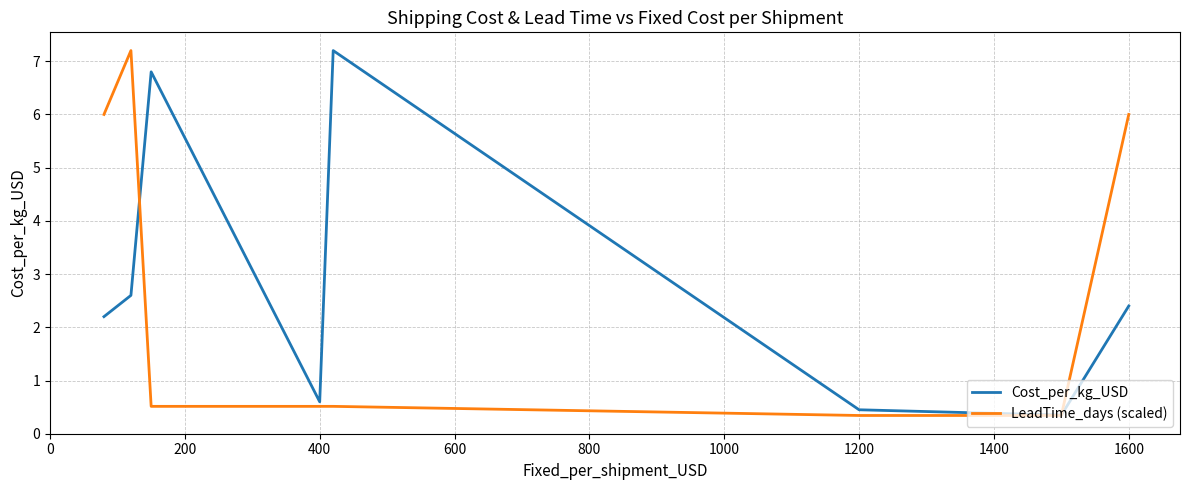

What is the minimum value for LeadTime_days (scaled)?

0.3